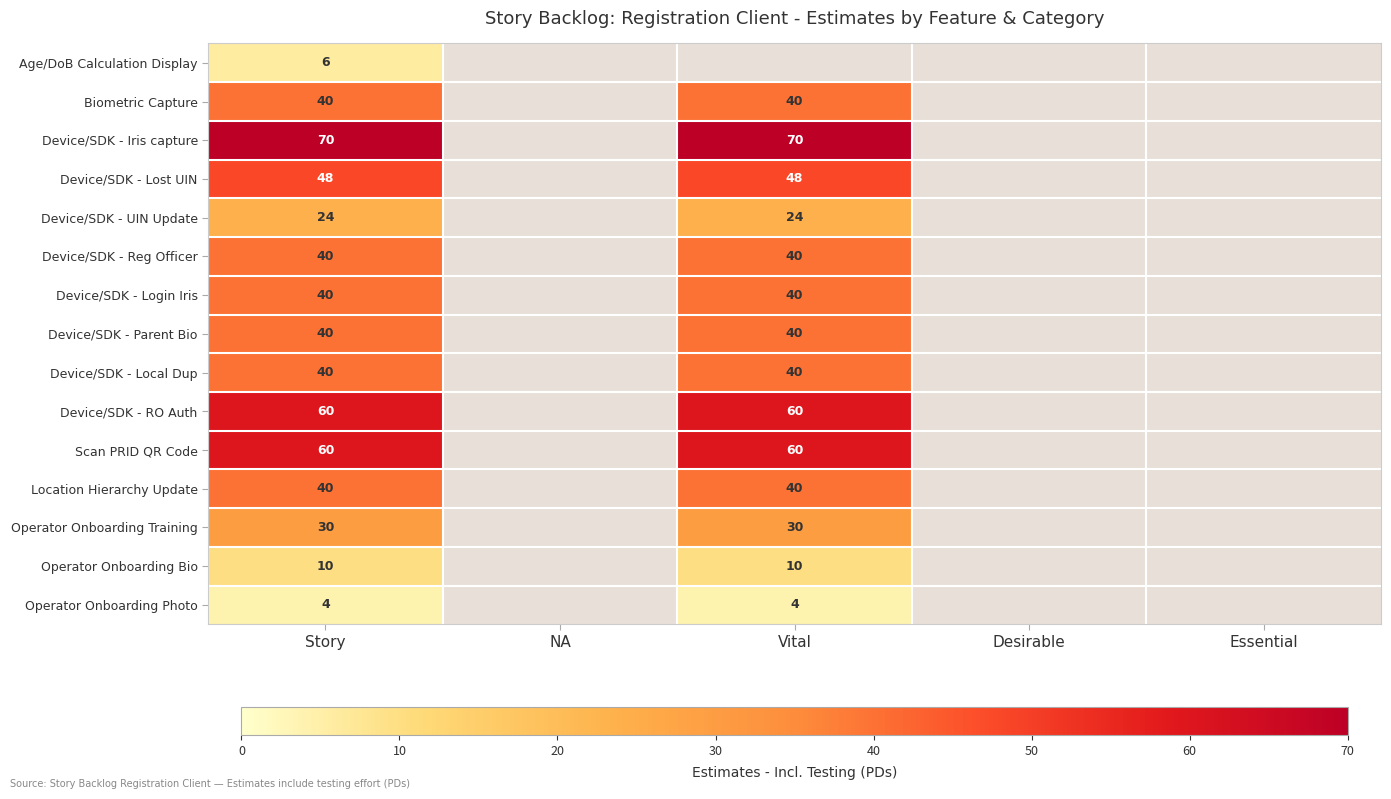

Is the value of Device/SDK - Iris capture at Vital greater than the value of Age/DoB Calculation Display at Story?

Yes